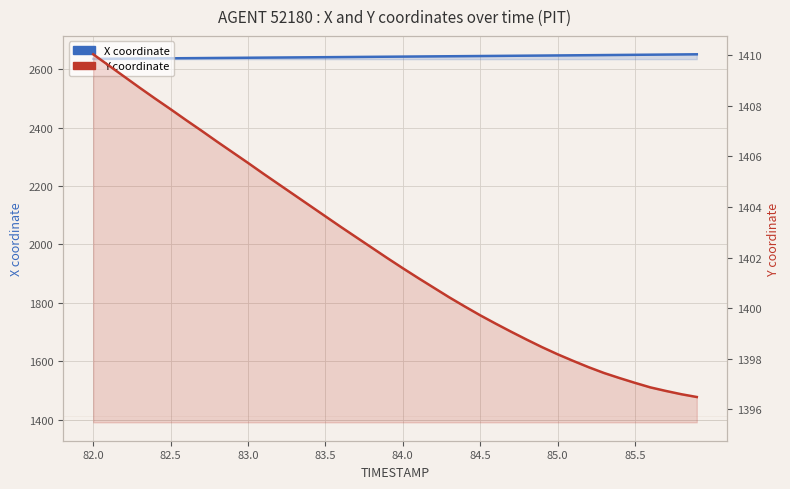

What is the greatest value displayed?

2650.5